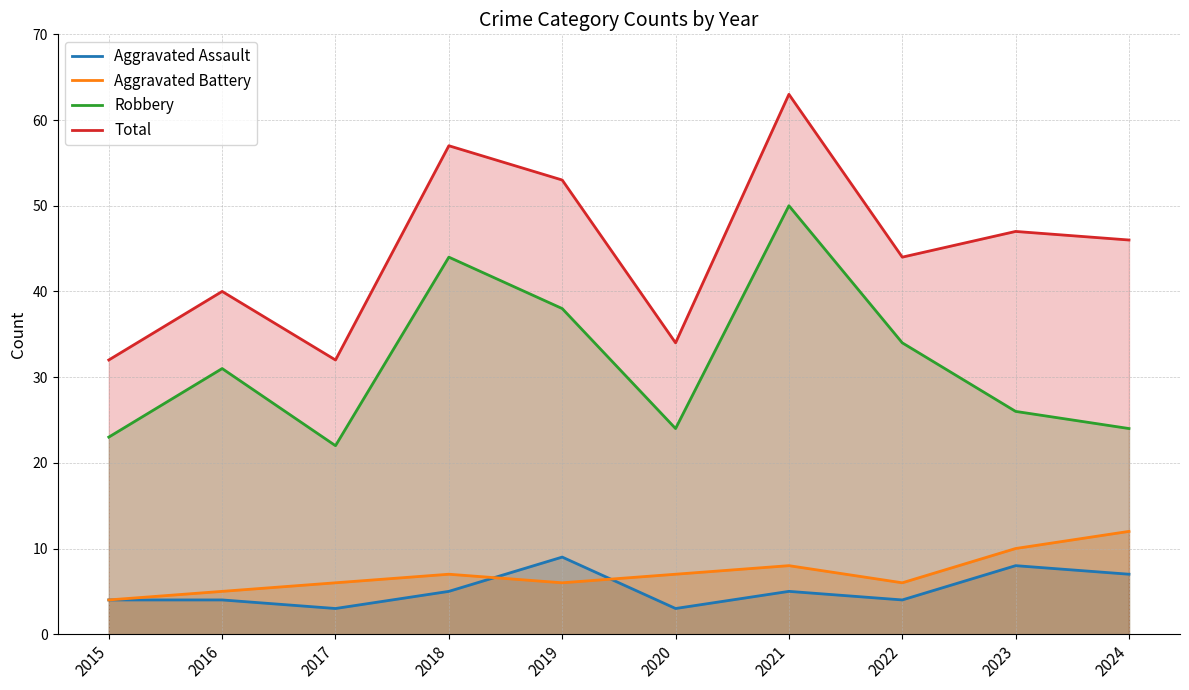

Rank the categories by Total value from highest to lowest.

2021, 2018, 2019, 2023, 2024, 2022, 2016, 2020, 2015, 2017